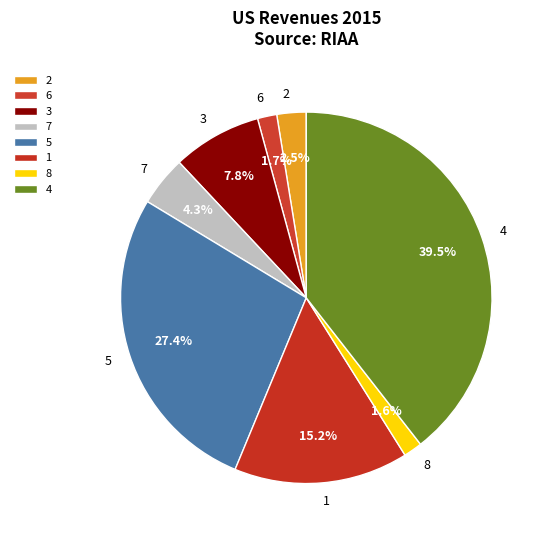

The 1 slice represents 5% of the pie. True or false?

False